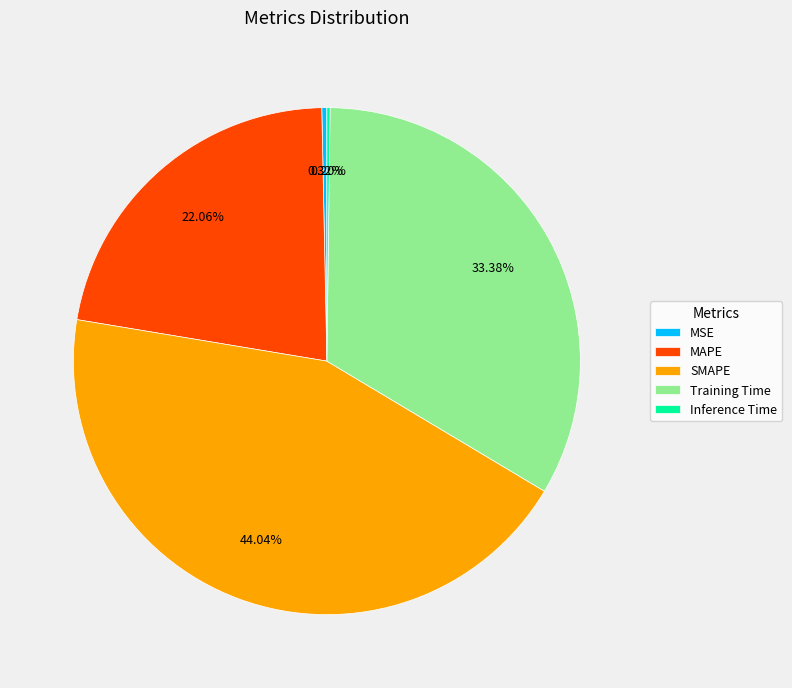

Which category has the biggest portion of the pie?

SMAPE